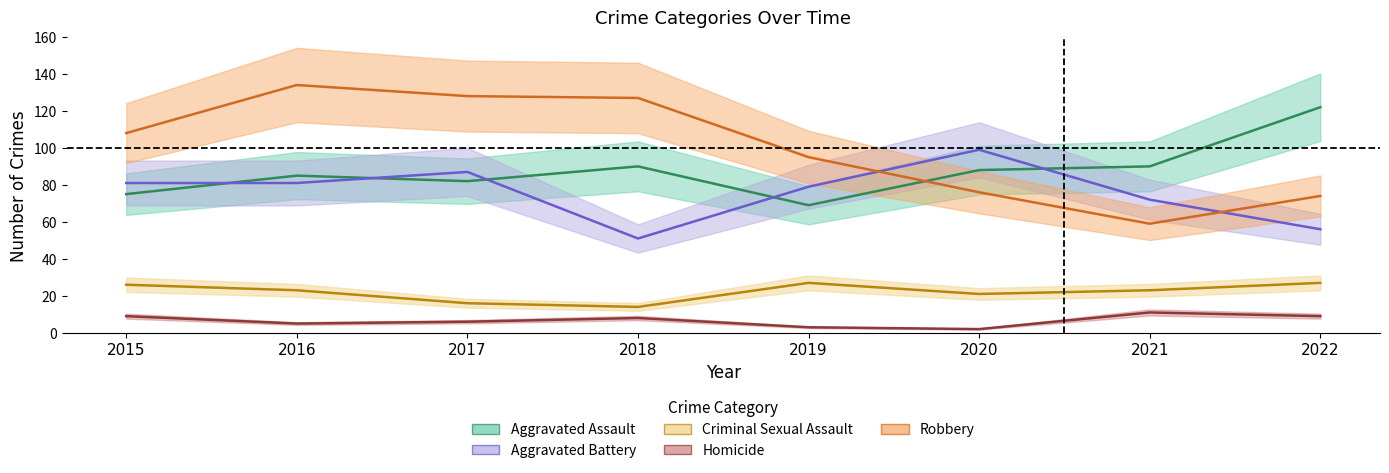

At how many categories does at least one series exceed 49?

8